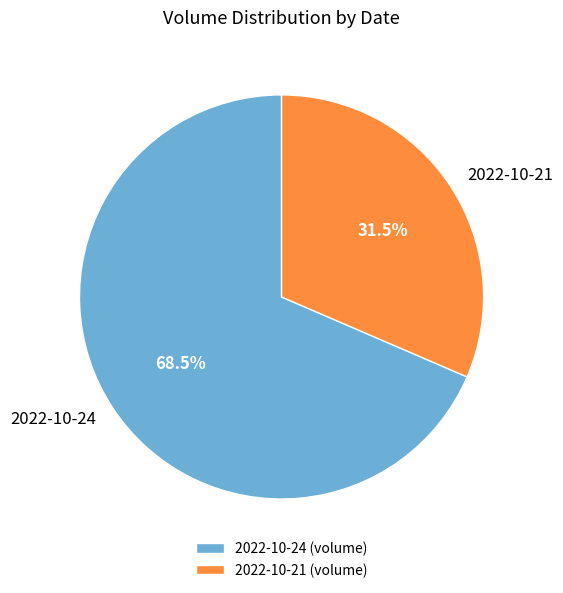

What is the largest slice in the pie chart?

2022-10-24